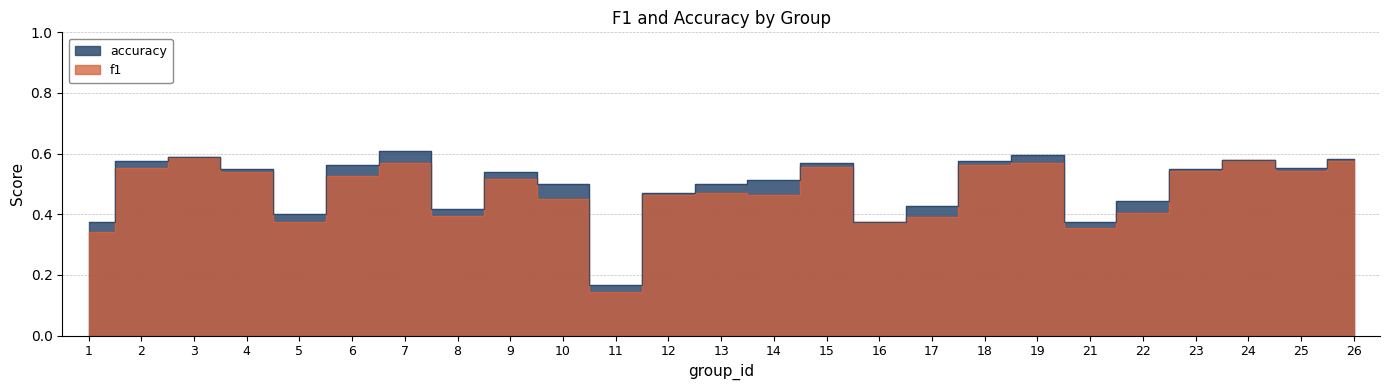

What is the sum of all f1 values?

11.8